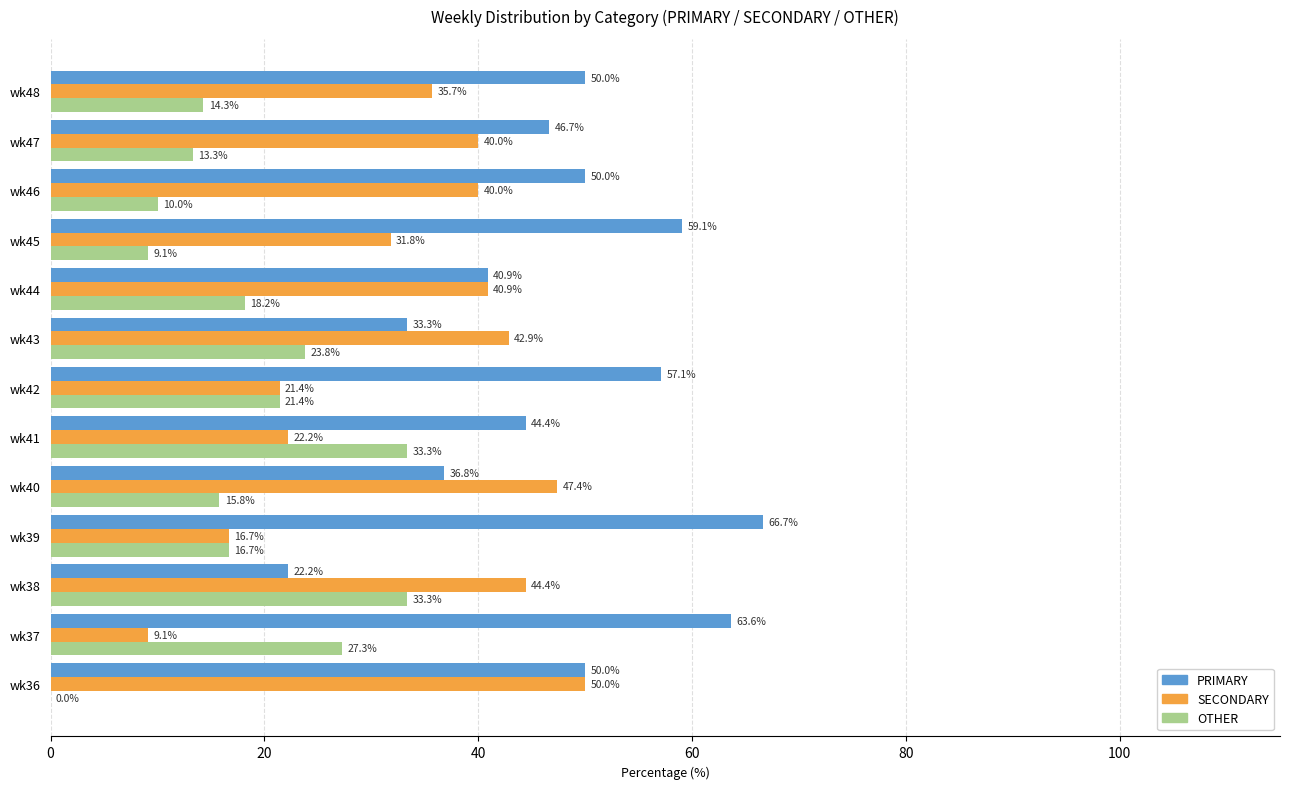

Between wk40 and wk44, which series saw the biggest shift?

SECONDARY